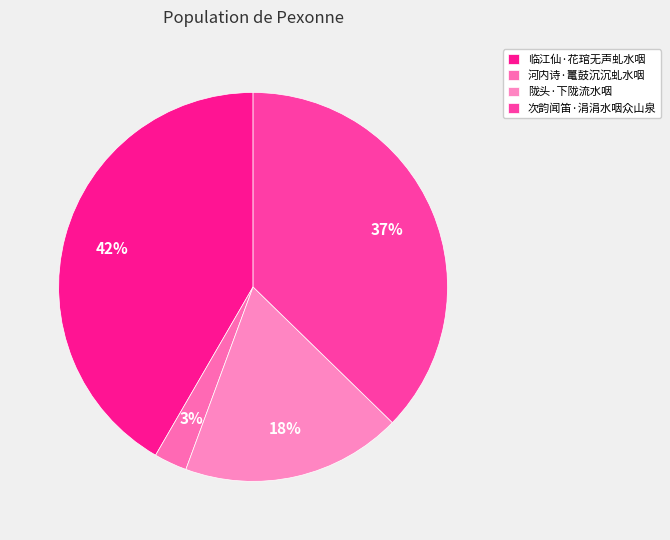

Is the sum of 临江仙·花琯无声虬水咽 and 次韵闻笛·涓涓水咽众山泉 greater than half?

Yes